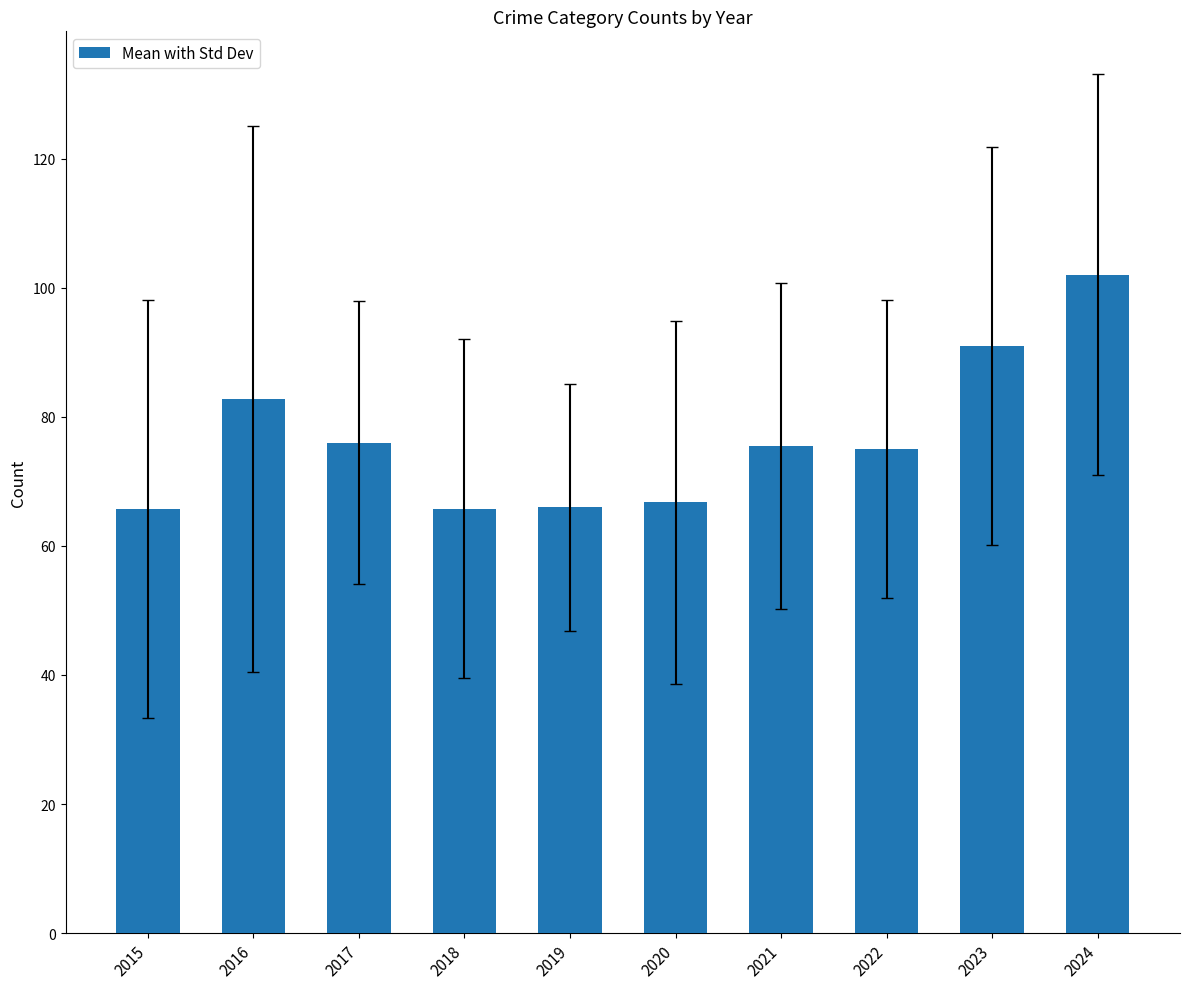

Approximately how many times larger is the value at 2023 compared to 2024?

0.9